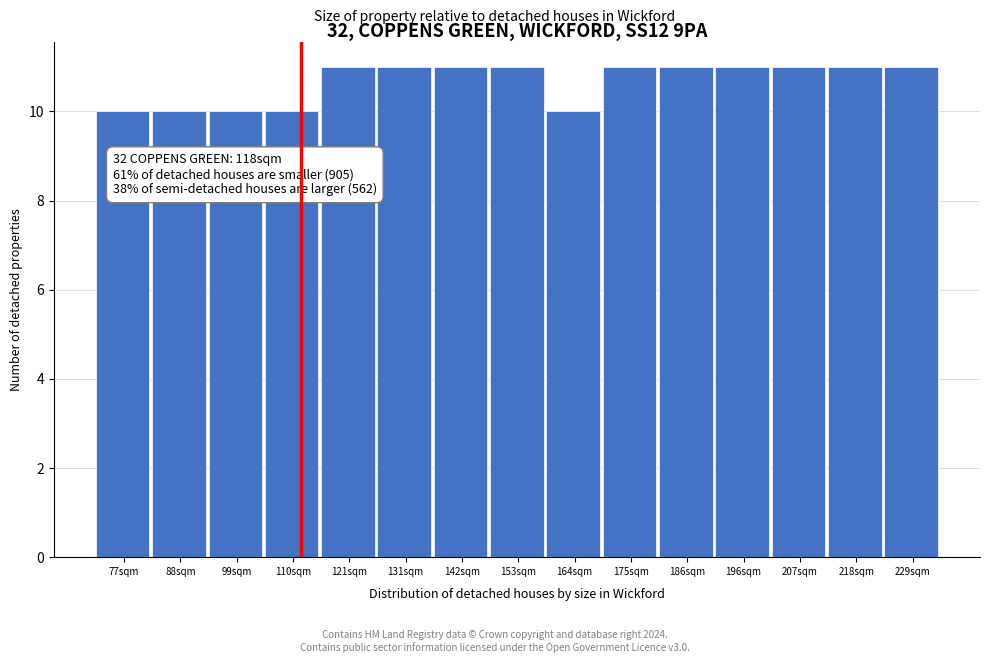

Reading left to right, transcribe all the data shown in this chart.

77sqm=10	88sqm=10	99sqm=10	110sqm=10	121sqm=11	131sqm=11	142sqm=11	153sqm=11	164sqm=10	175sqm=11	186sqm=11	196sqm=11	207sqm=11	218sqm=11	229sqm=11